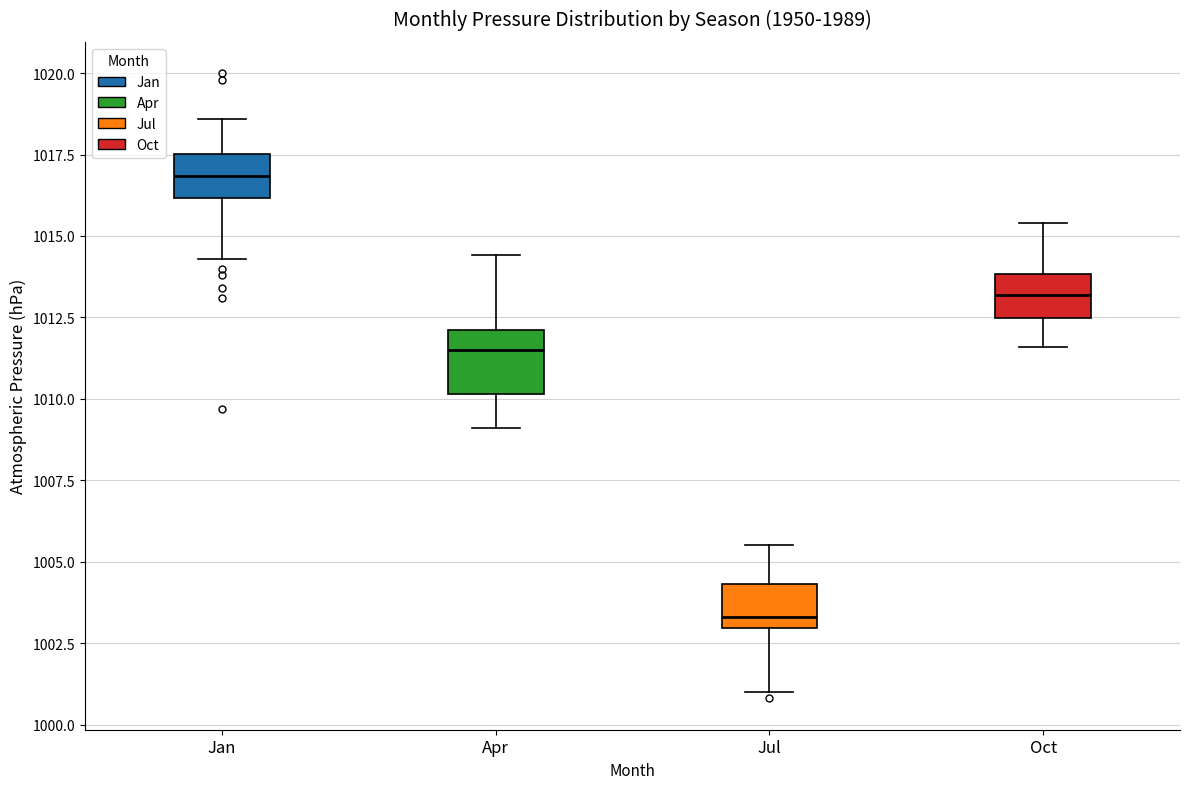

Reading left to right, transcribe this box plot: for each box, give where its median line is, the range the box spans, and where its two whiskers end, as read against the y-axis. The values are not printed on the chart, so give them approximately, as read against the axis.

Jan: median 1017.0, box 1016.0 to 1017.5, whiskers 1014.5 to 1018.5
Apr: median 1011.5, box 1010.0 to 1012.0, whiskers 1009.0 to 1014.5
Jul: median 1003.5, box 1003.0 to 1004.5, whiskers 1001.0 to 1005.5
Oct: median 1013.0, box 1012.5 to 1014.0, whiskers 1011.5 to 1015.5